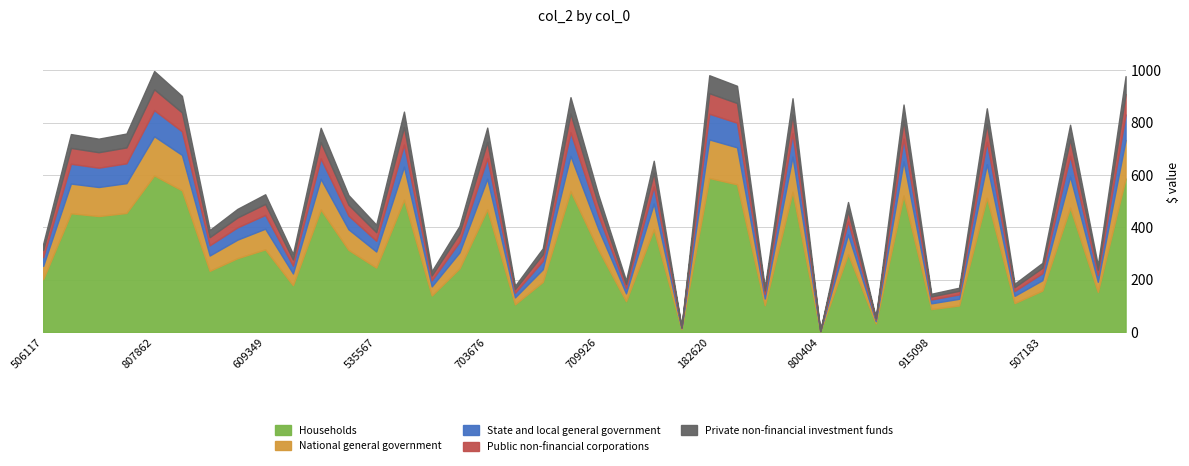

At which label does the data first exceed 523?

150928